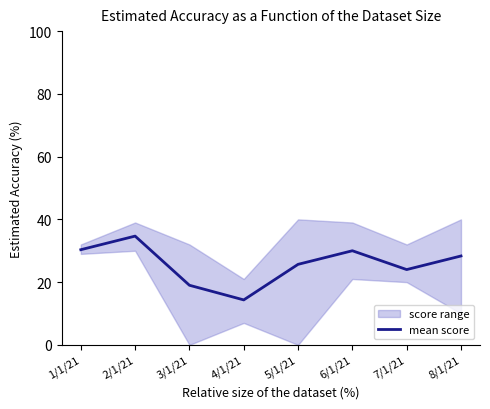

True or false: the data shows 24.0 at 7/1/21.

True